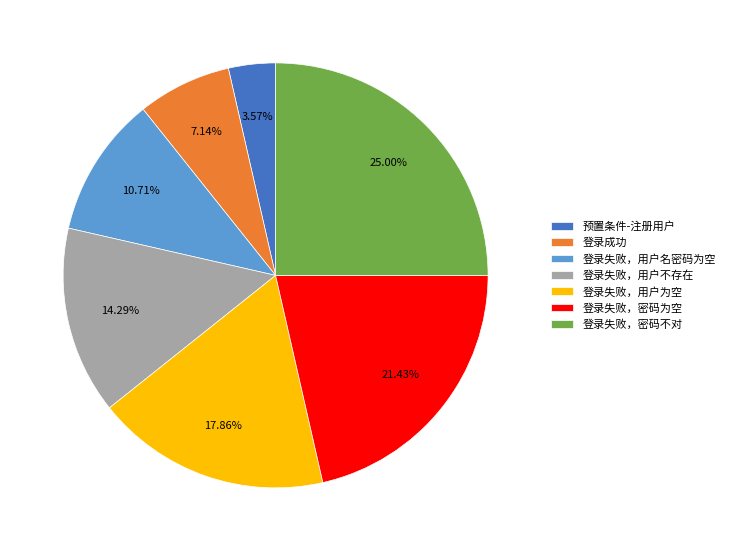

To the nearest percent, what is the average slice percentage?

14%